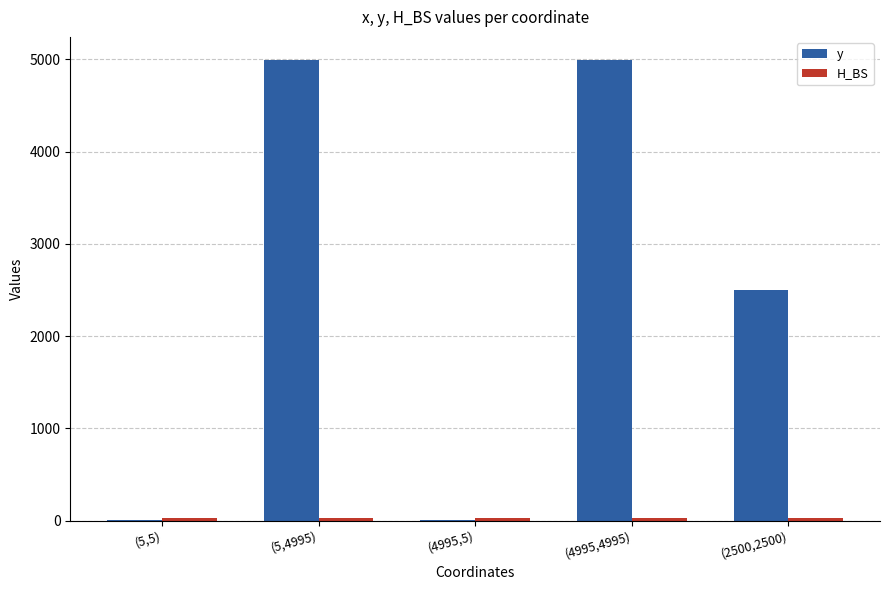

Between (5,5) and (2500,2500), which series saw the biggest shift?

y